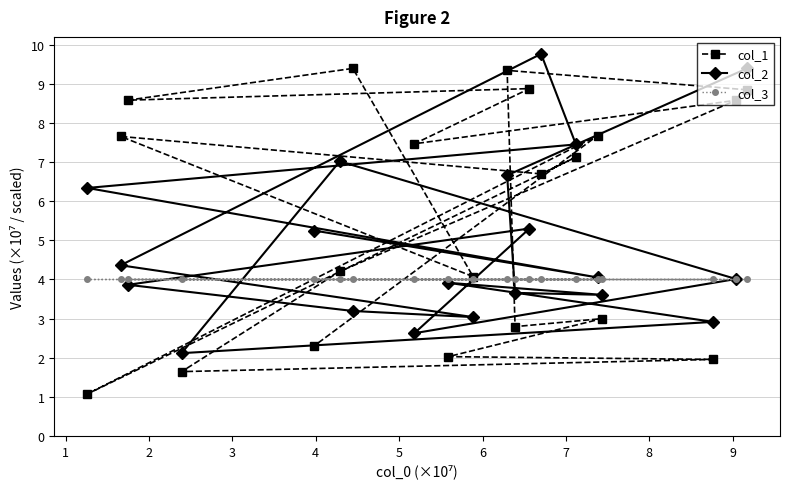

How many distinct data groups are displayed?

3